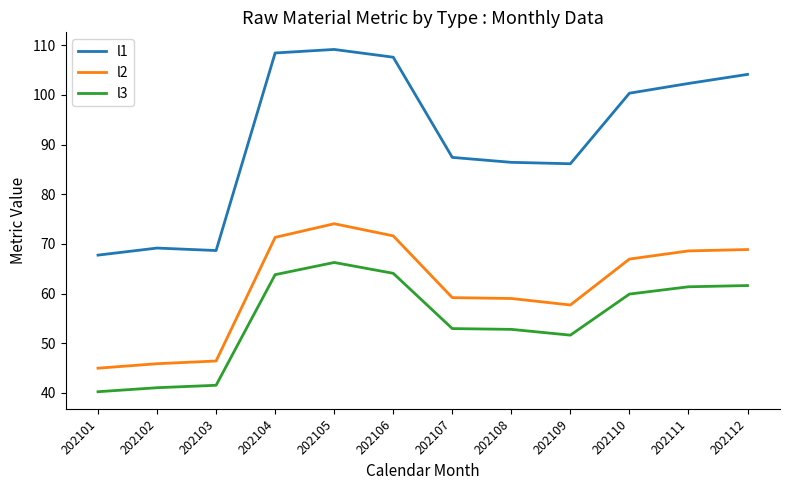

At how many categories does at least one series exceed 47?

12